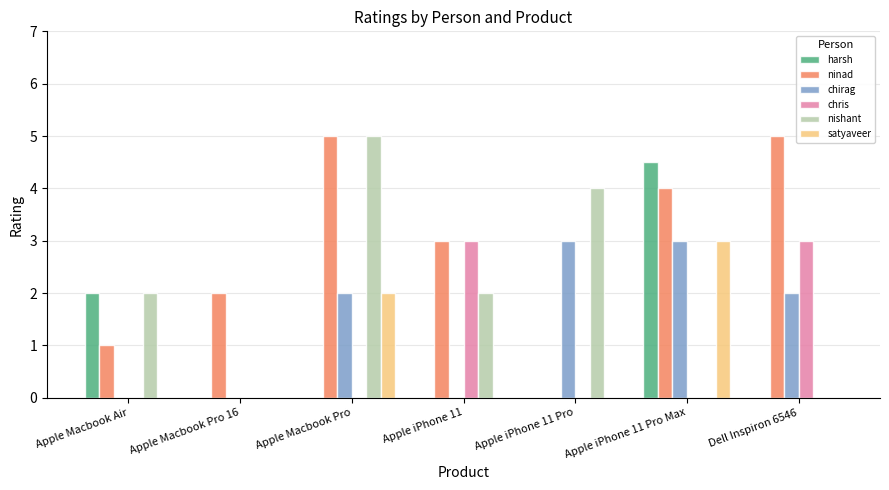

At which category is the sum across all series the highest?

Apple iPhone 11 Pro Max